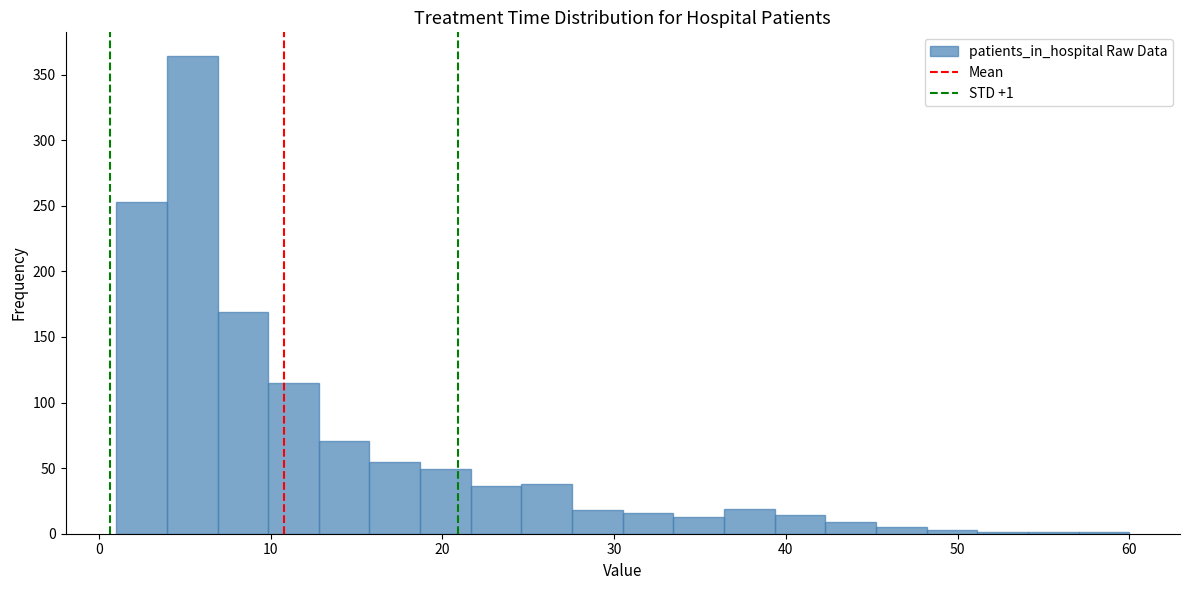

Read against the x-axis, roughly where is the centre of the tallest bar?

5